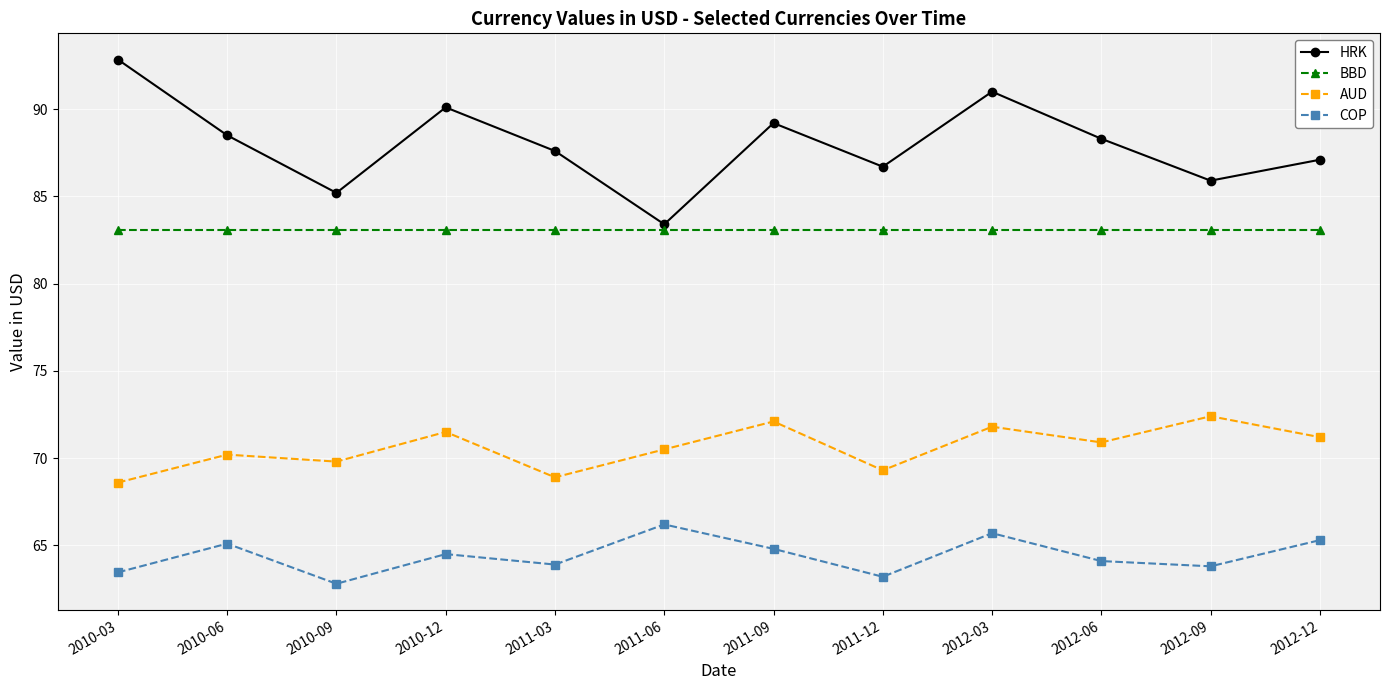

How many interior local valleys does the HRK series have?

4